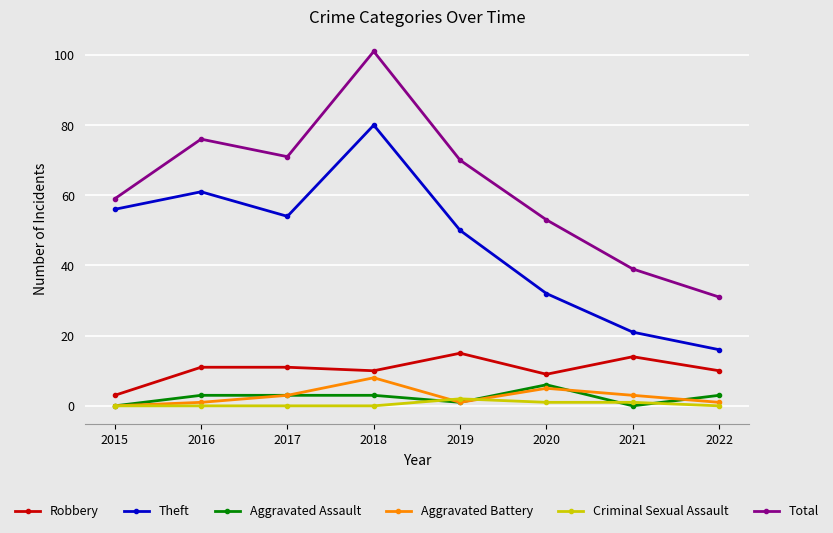

Is the value of Aggravated Battery at 2018 greater than the value of Theft at 2015?

No